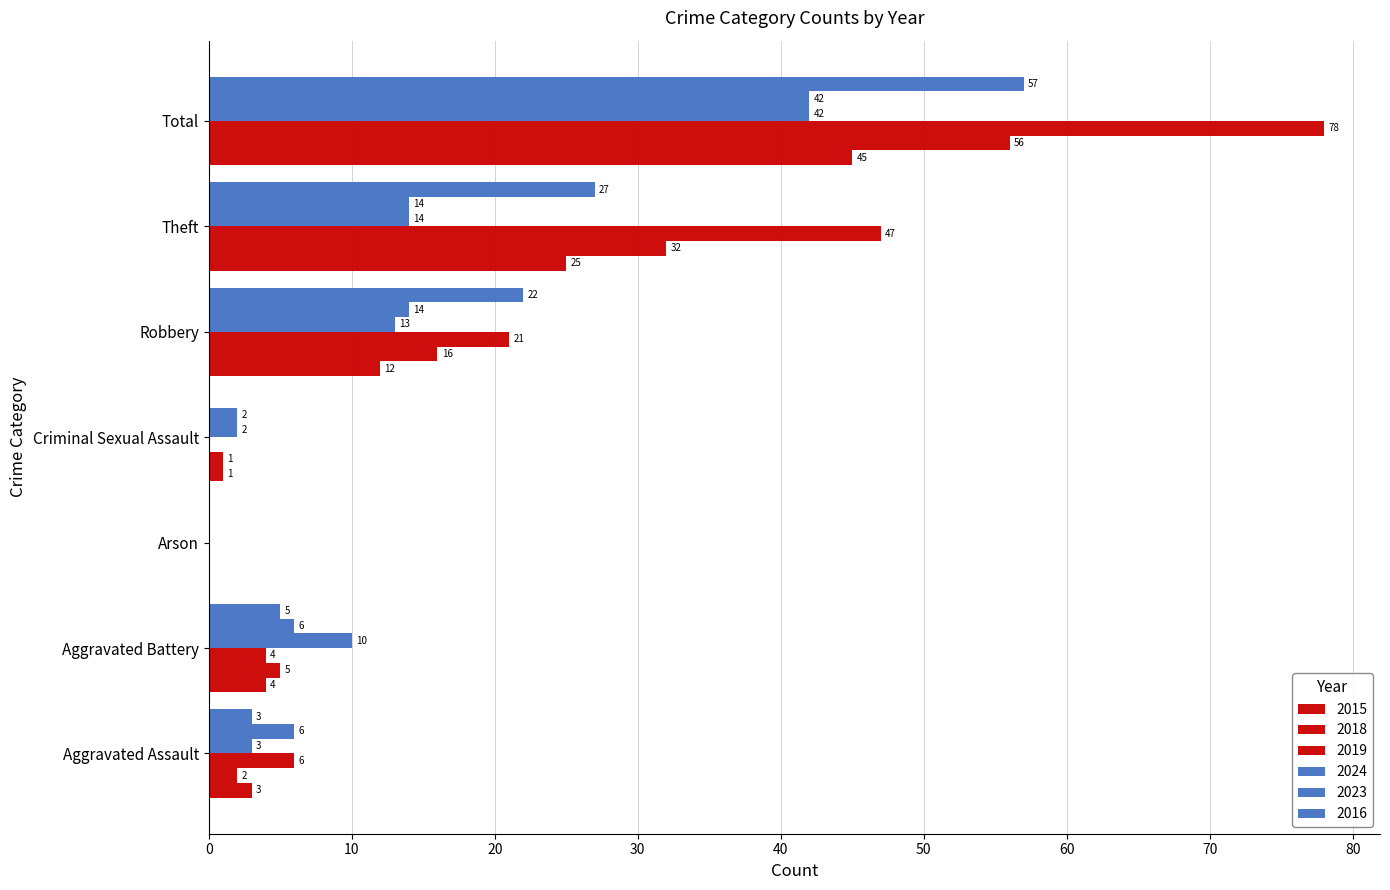

Which series has the largest total across all categories?

2019